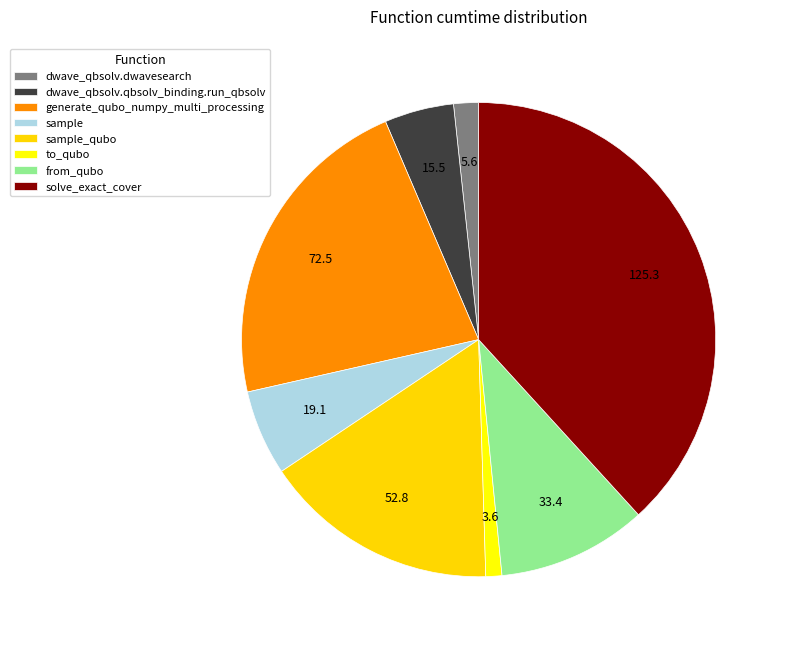

Is the sum of sample and sample_qubo greater than half?

No